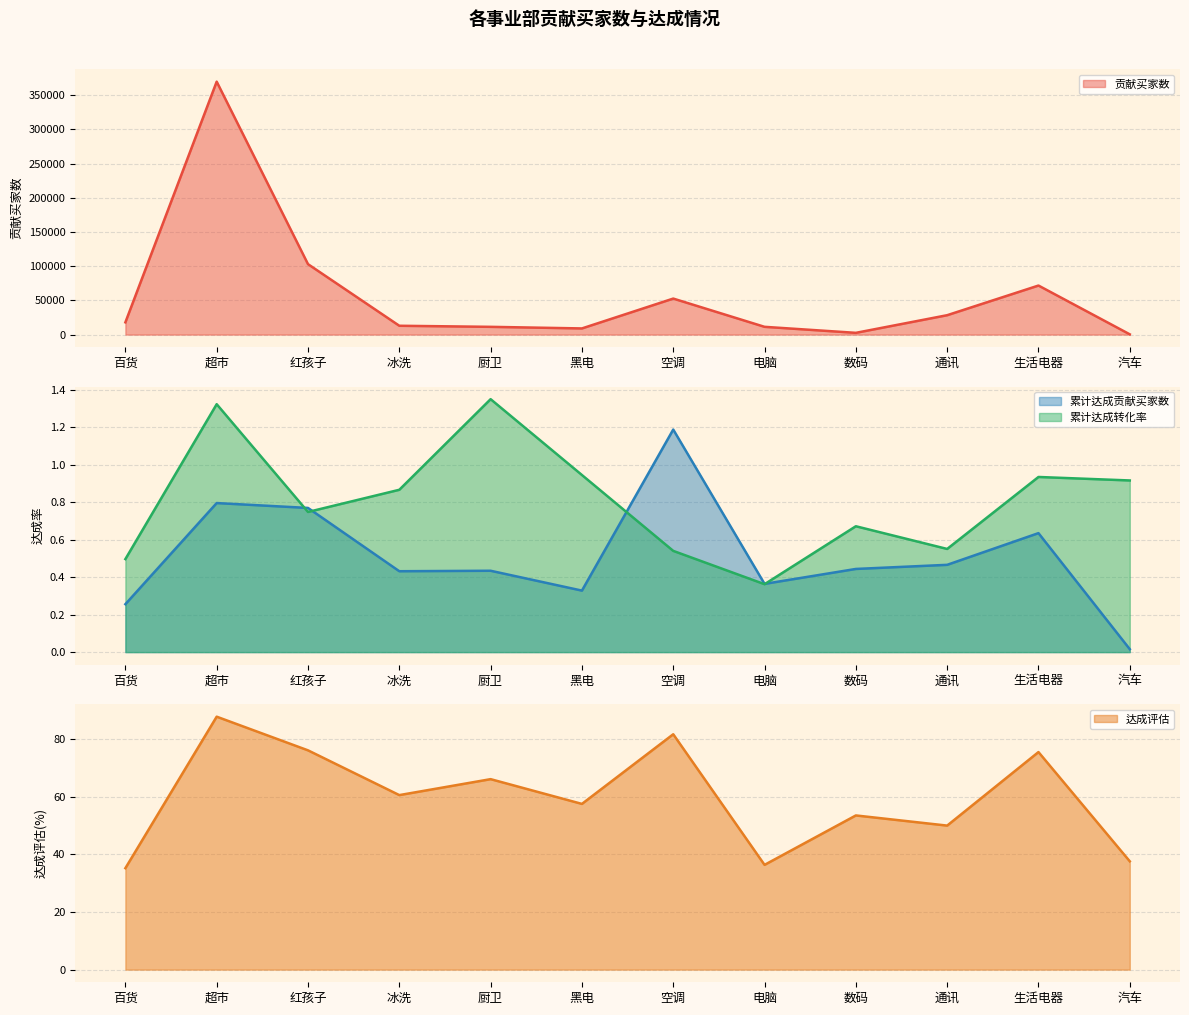

How many interior local valleys does the 累计达成贡献买家数 series have?

3